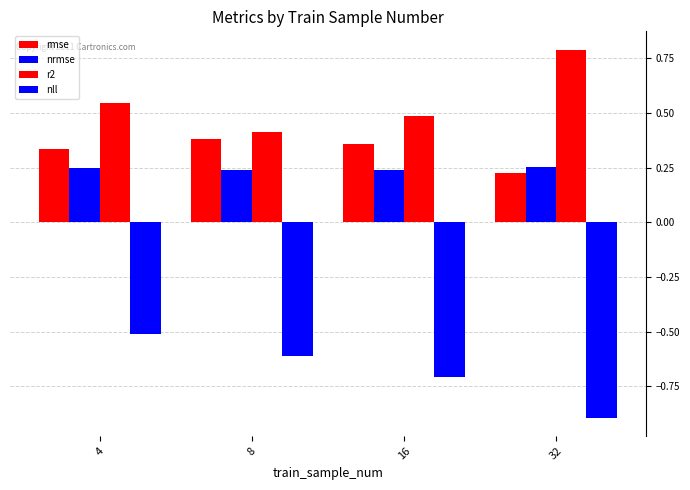

At which label does rmse reach its peak?

8